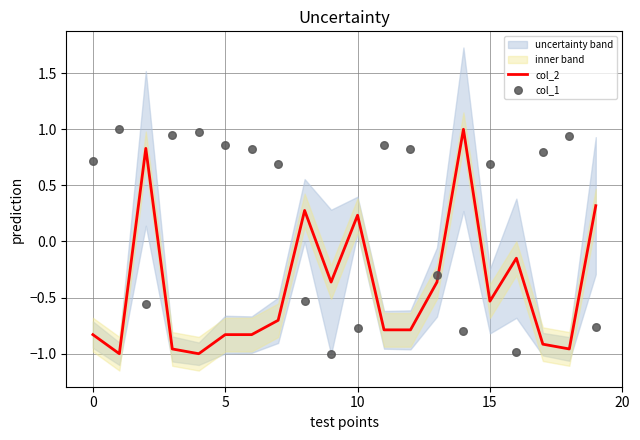

Which series has the largest total across all categories?

col_1